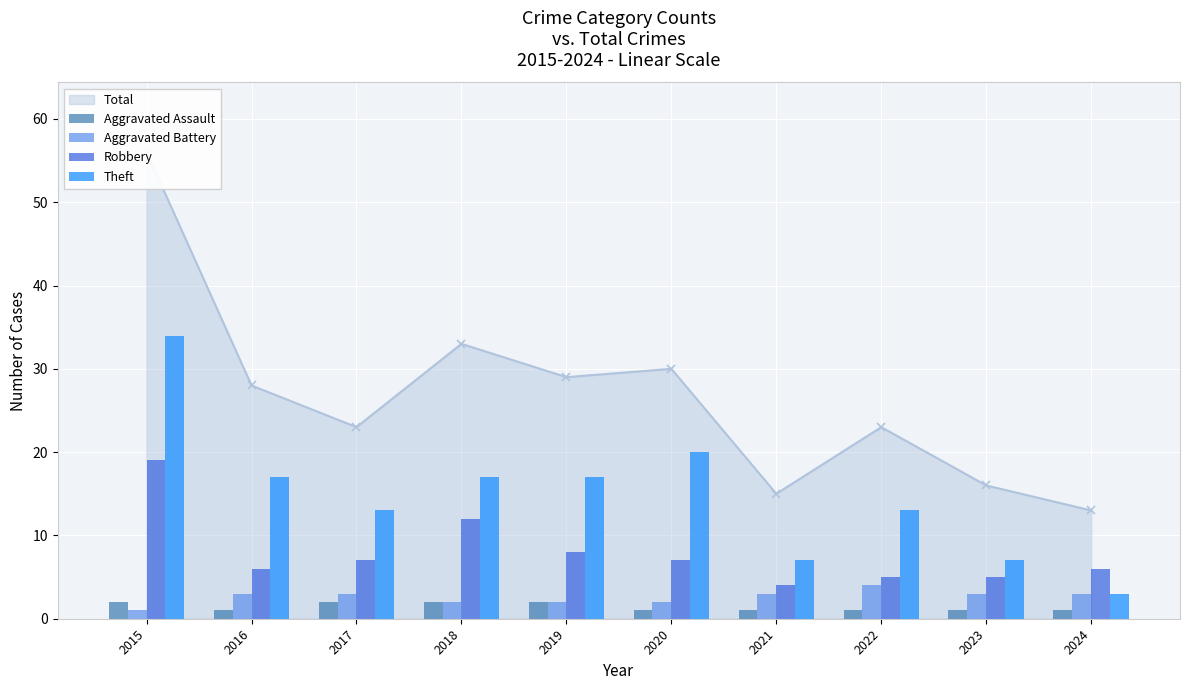

At which label does Aggravated Assault reach its peak?

2015